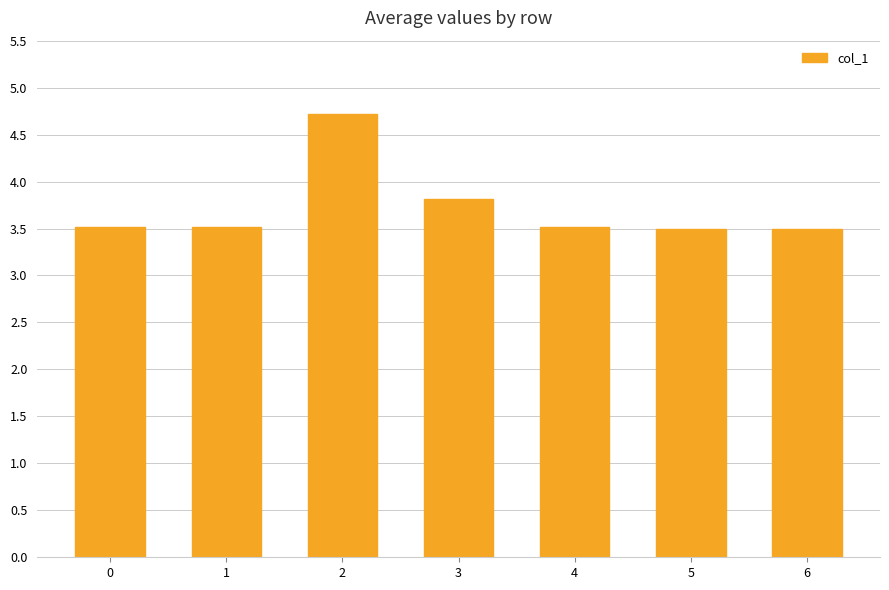

Reading left to right, what are all the values shown in this chart?

0=3.5	1=3.5	2=4.7	3=3.8	4=3.5	5=3.5	6=3.5